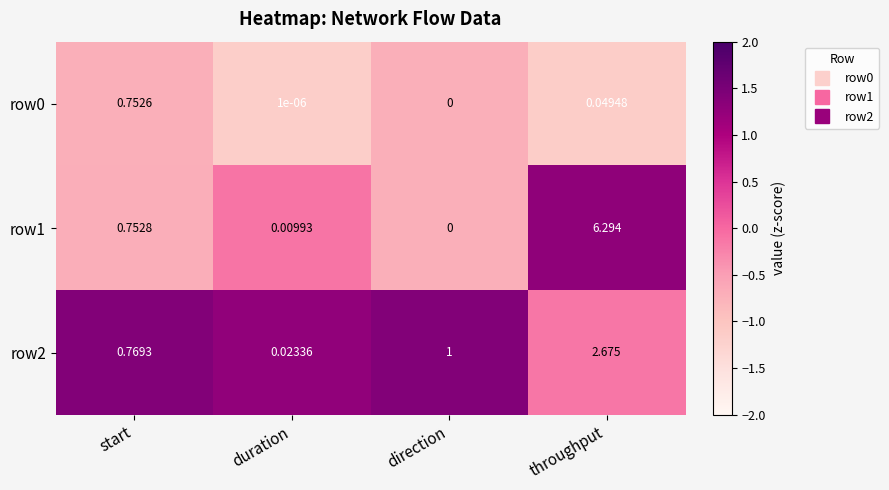

Where is row1 nearest to the value 3?

start